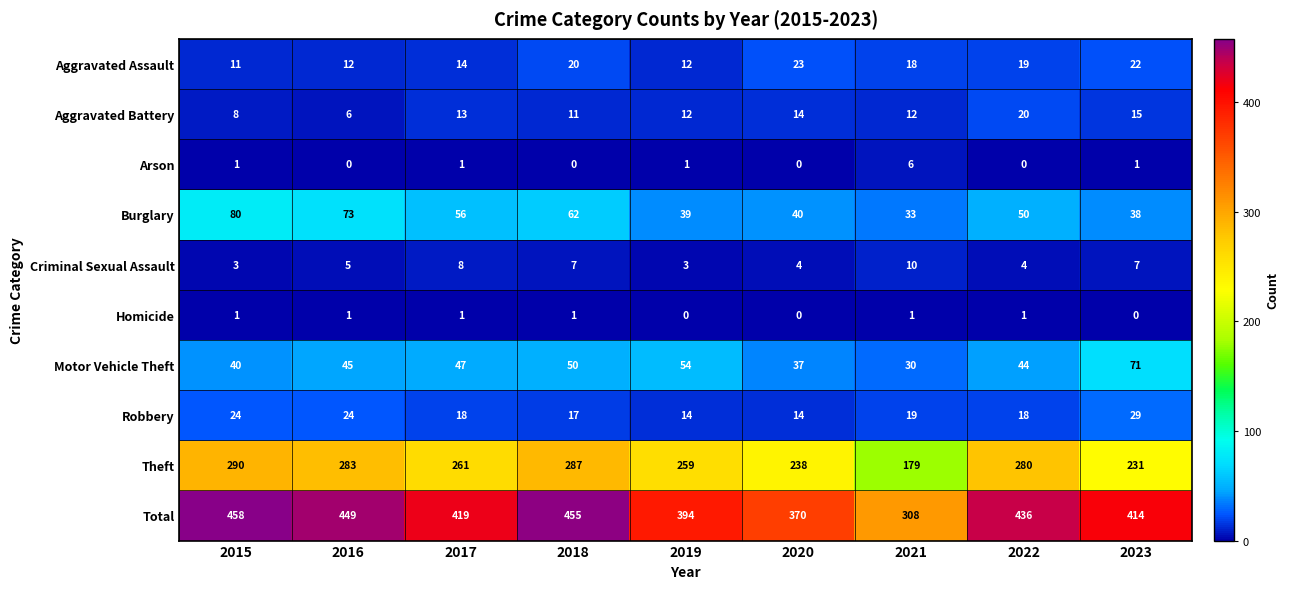

At 2016, list the series in order from smallest to largest.

Arson, Homicide, Criminal Sexual Assault, Aggravated Battery, Aggravated Assault, Robbery, Motor Vehicle Theft, Burglary, Theft, Total